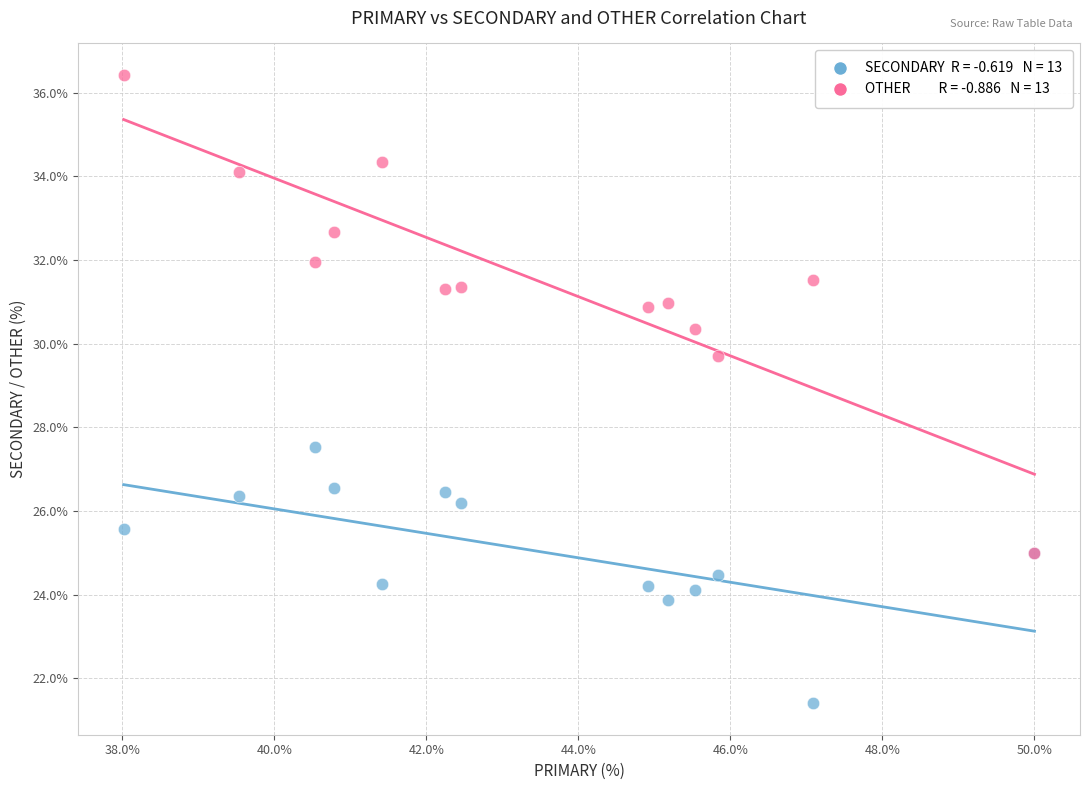

Across all series, what Y value is closest to 28?

27.5